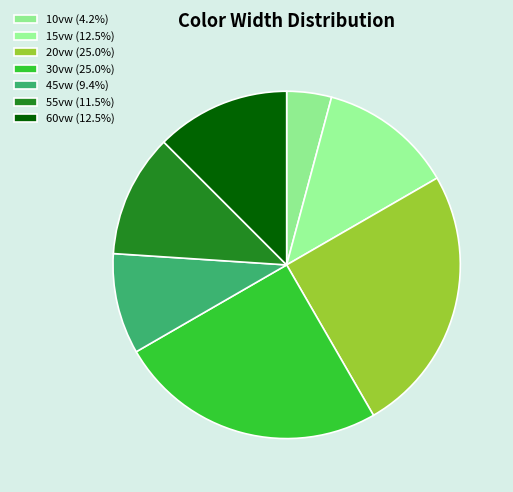

How many slices are in this pie chart?

7